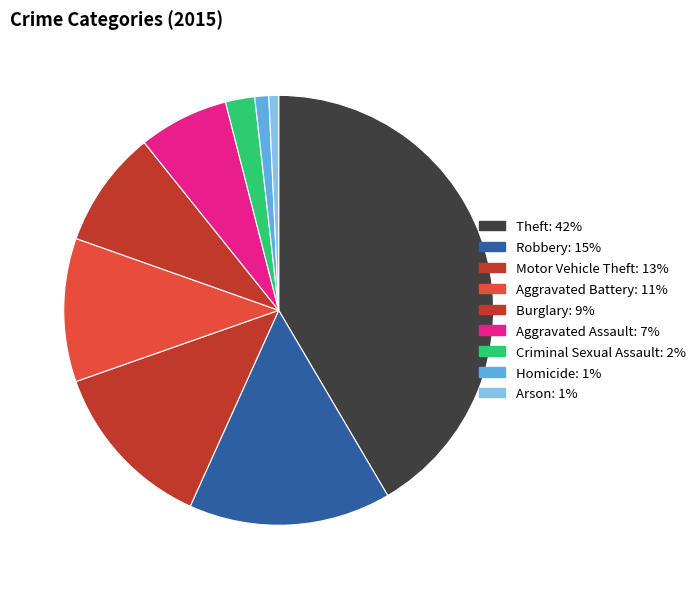

Which category has the biggest portion of the pie?

Theft